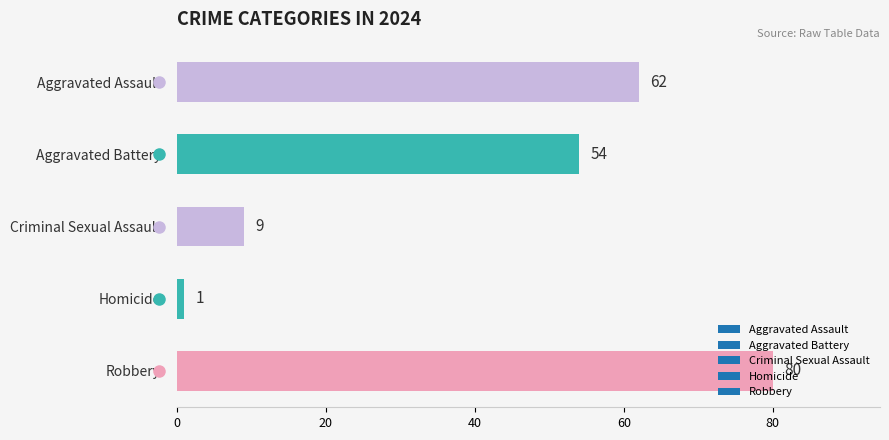

What is the maximum value shown in the chart?

80